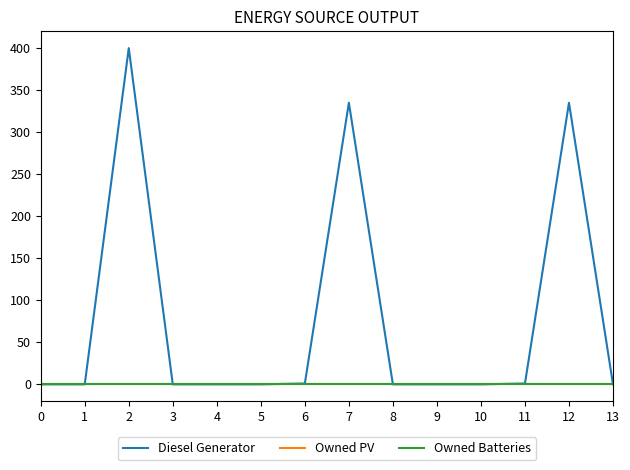

At which category does Diesel Generator reach its first local peak?

2